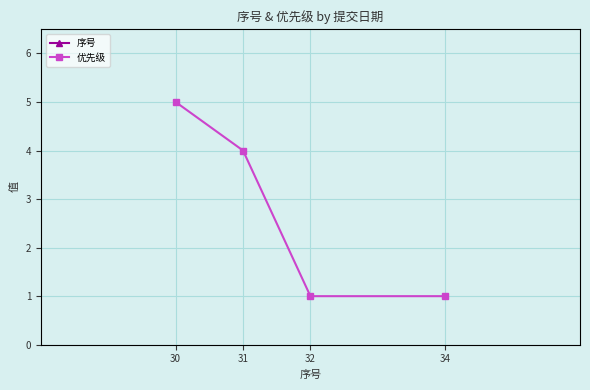

True or false: 优先级 has more than 2 points higher than both neighbors.

False